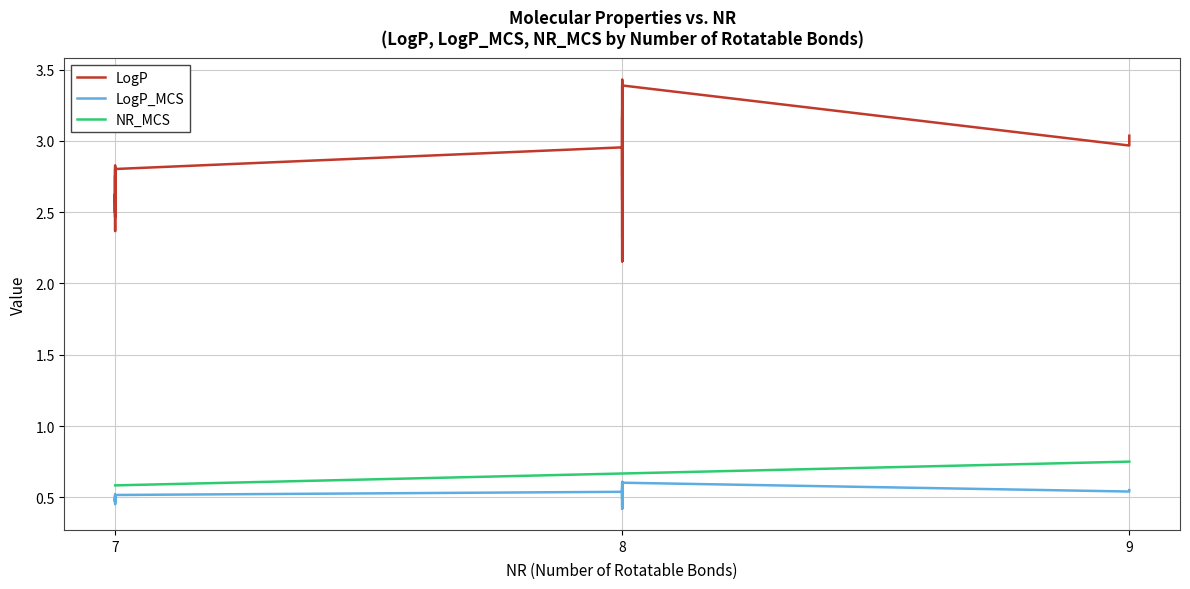

What is the value of the LogP_MCS point at the 24th from the left?

0.5